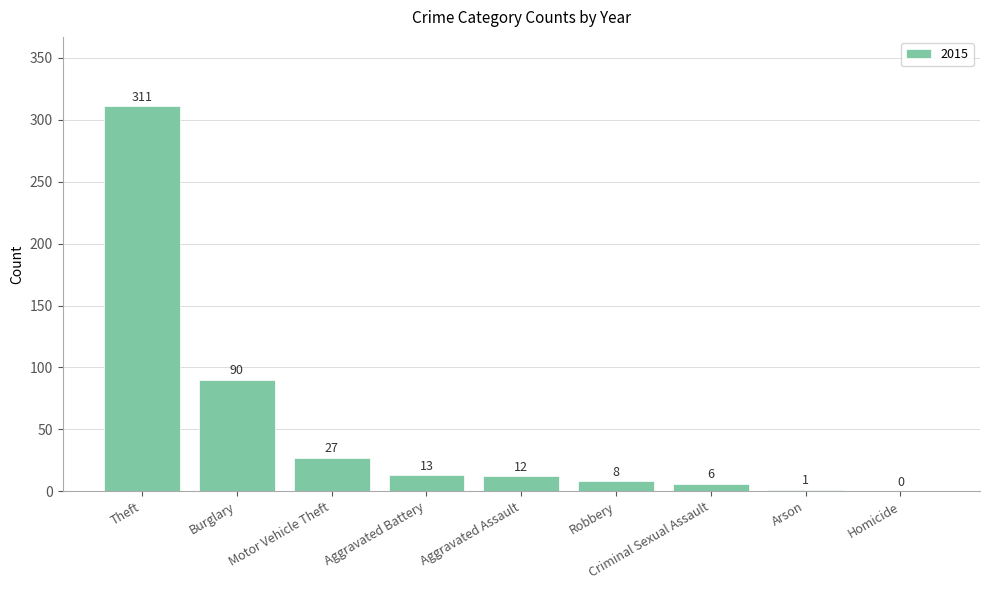

At which label does the data first exceed 12?

Theft